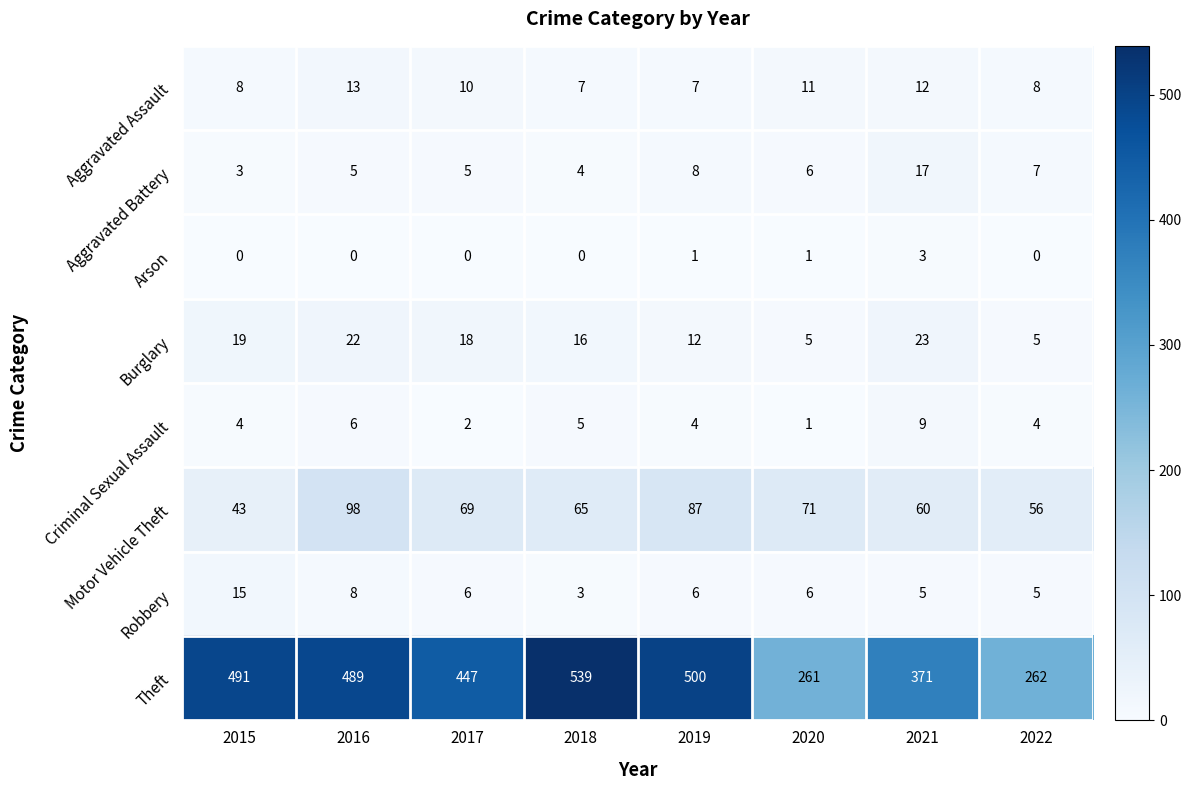

The value of Arson at 2022 is 0. True or false?

True